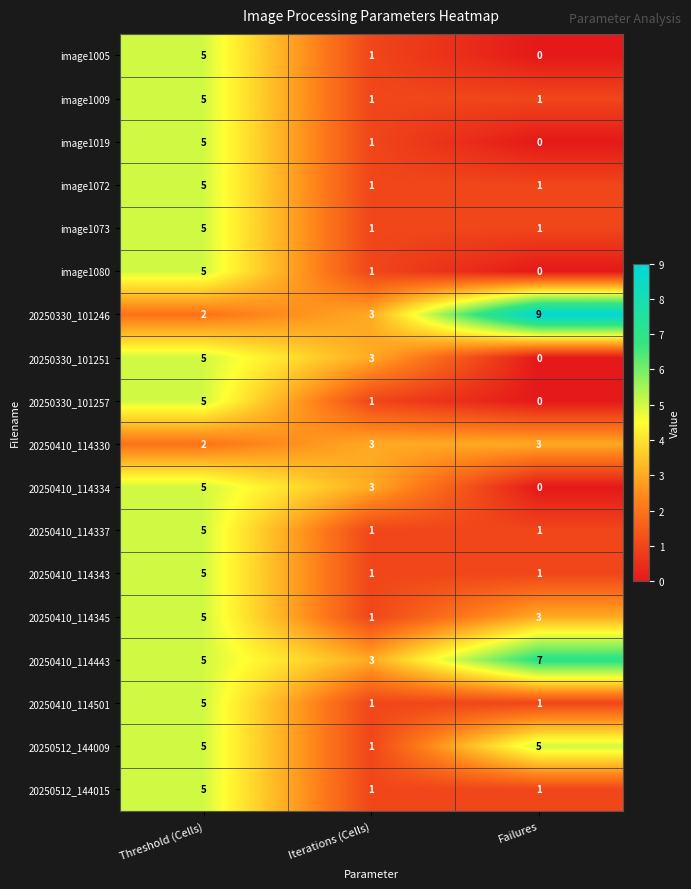

What is the total value across all series at Threshold (Cells)?

84